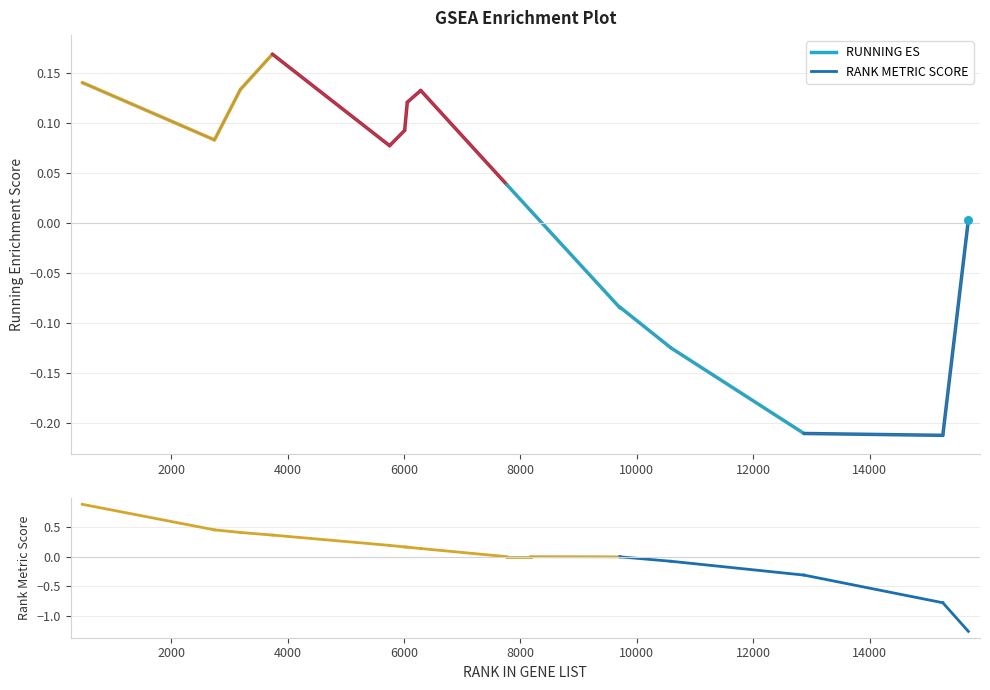

Which series contains the highest Y value?

RANK METRIC SCORE